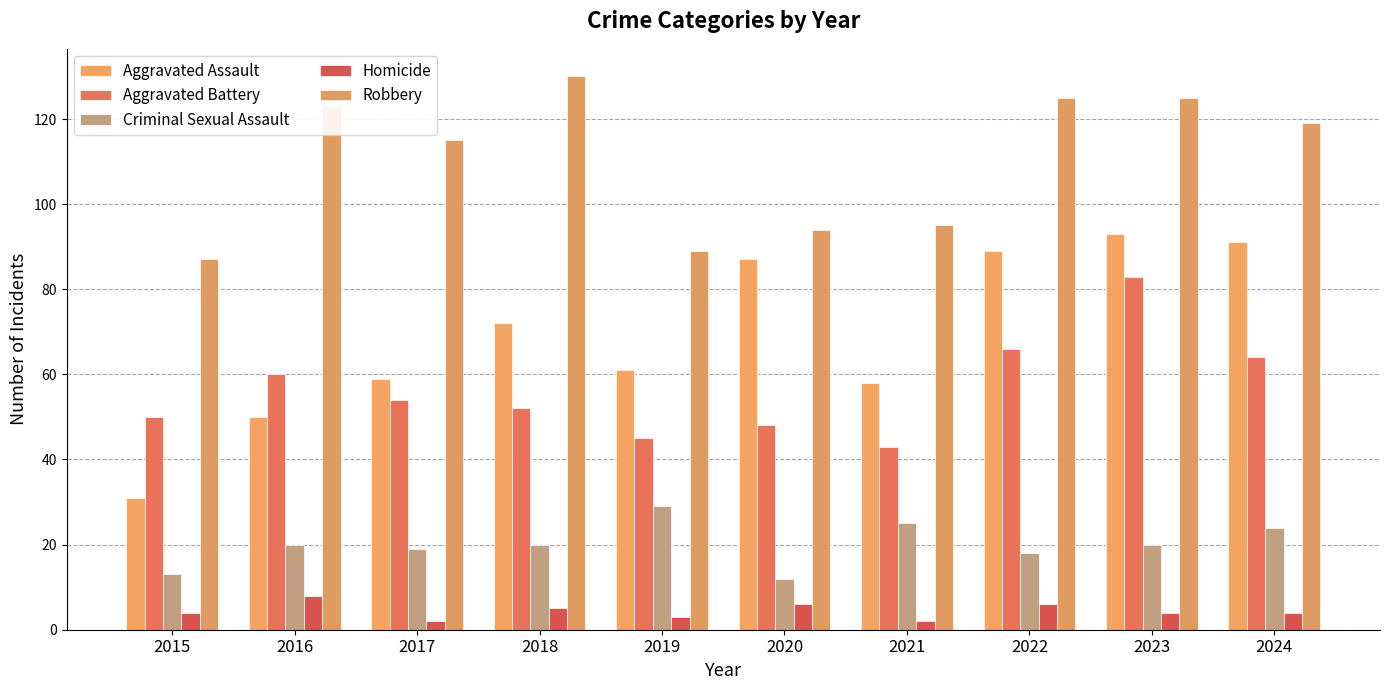

The Aggravated Battery series shows 37 at 2024. True or false?

False